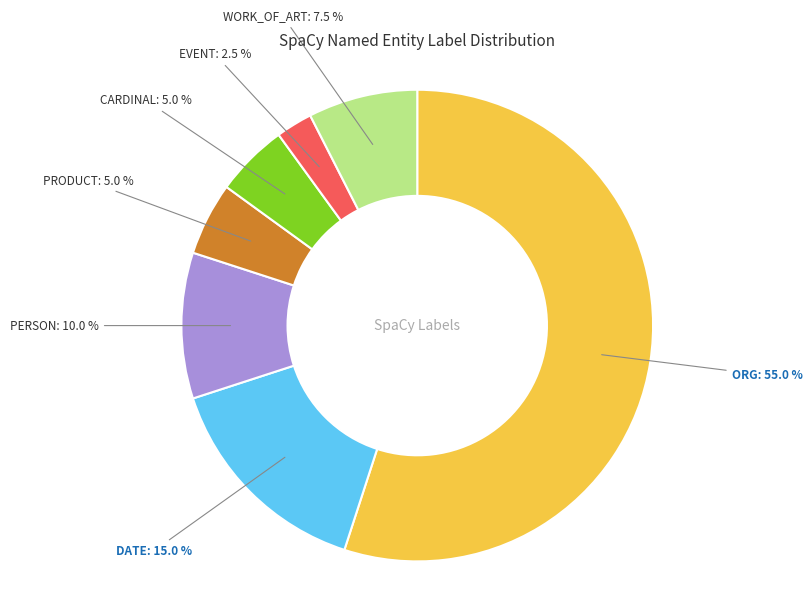

Which slice represents more than half of the pie?

ORG